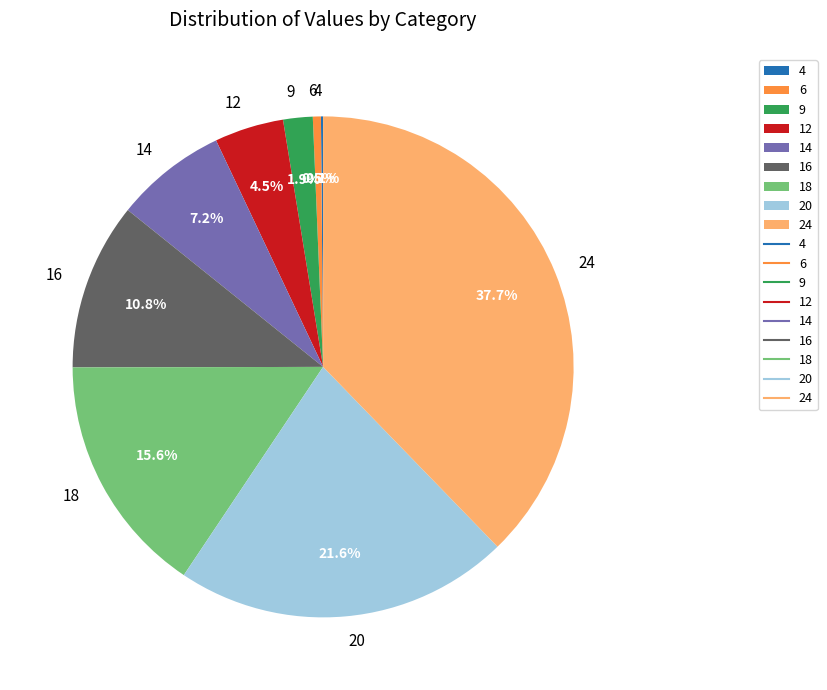

To the nearest percent, what is the average slice percentage?

11%